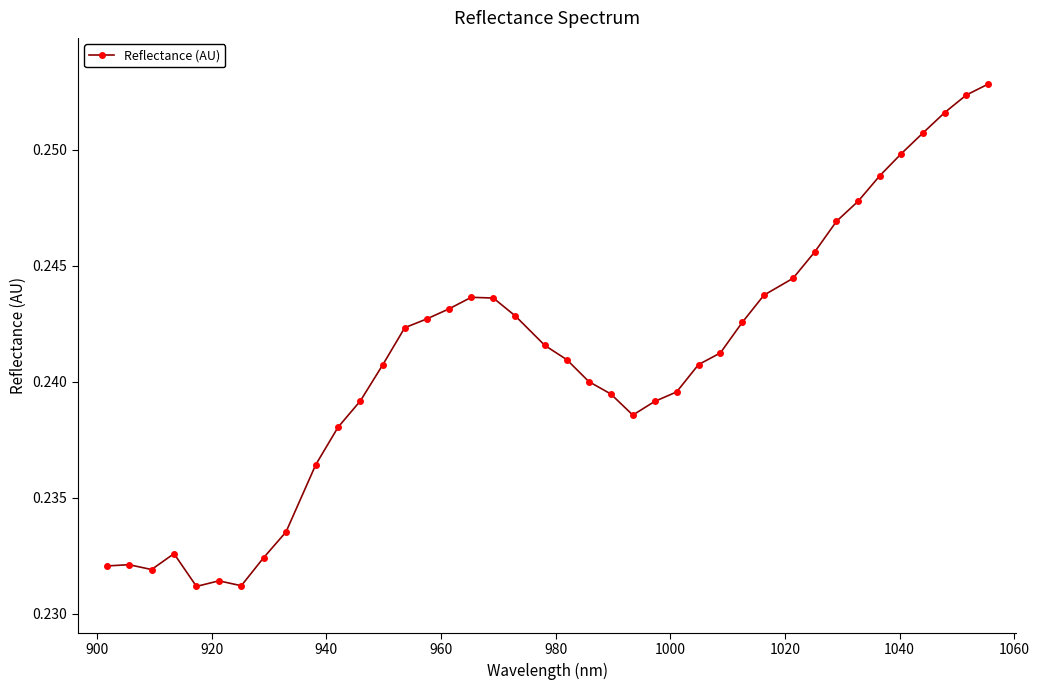

True or false: there are more than 0 points higher than both neighbors.

True